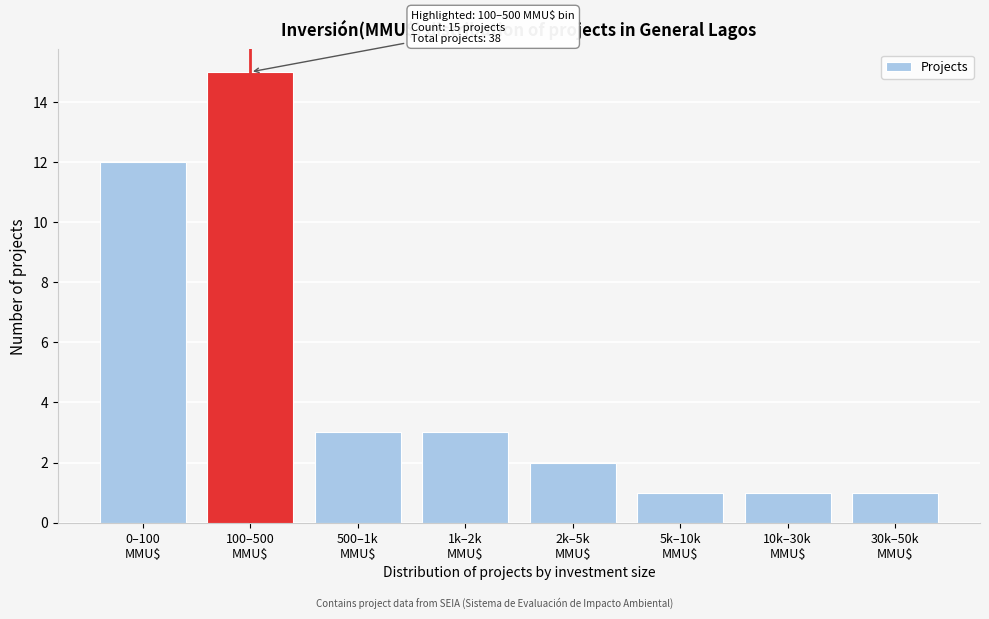

Reading left to right, what are all the values shown in this chart?

12	15	3	3	2	1	1	1